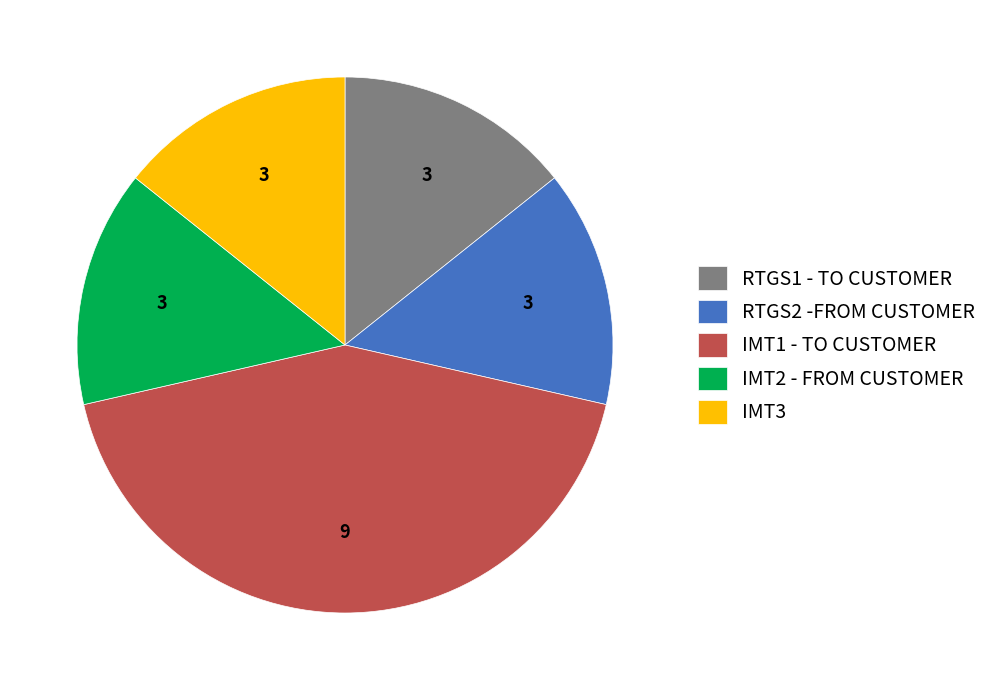

Is there a majority slice in this chart?

No